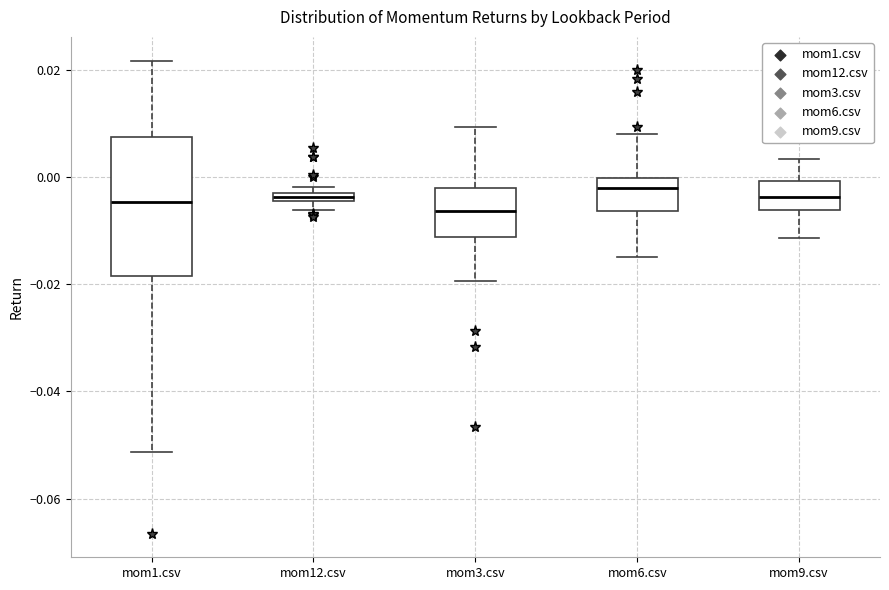

Where is the upper edge of the box for mom9.csv on the y-axis? The values are not printed on the chart, so give them approximately, as read against the axis.

0.000